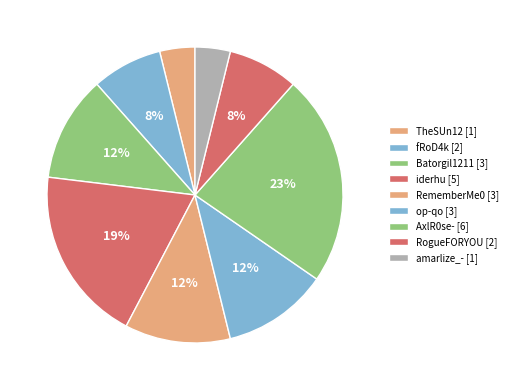

Does RogueFORYOU account for over 50% of the chart?

No